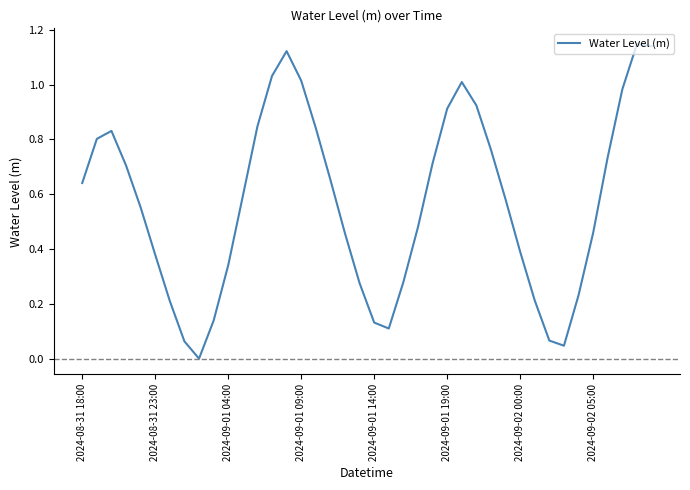

Where is the first local minimum?

8